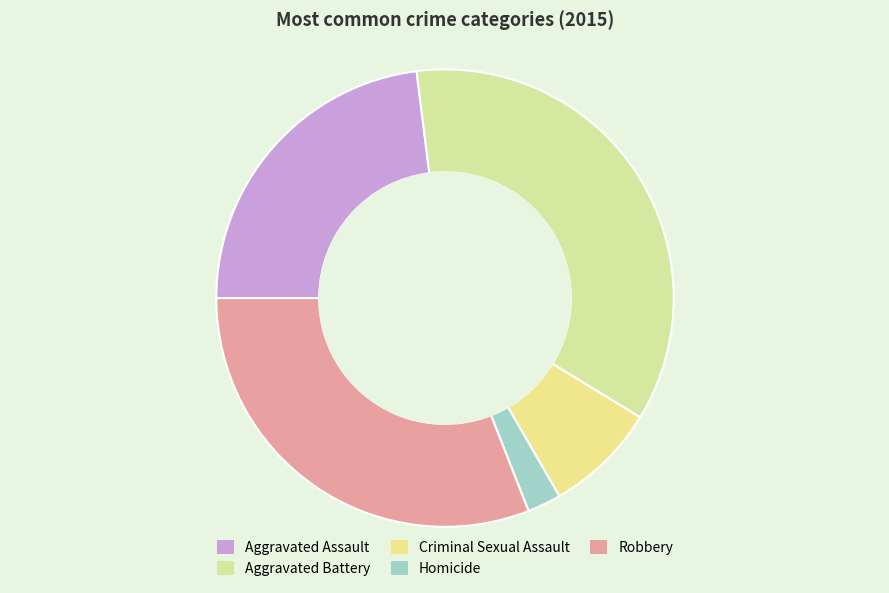

What percentage is the Criminal Sexual Assault slice, to the nearest percent?

8%